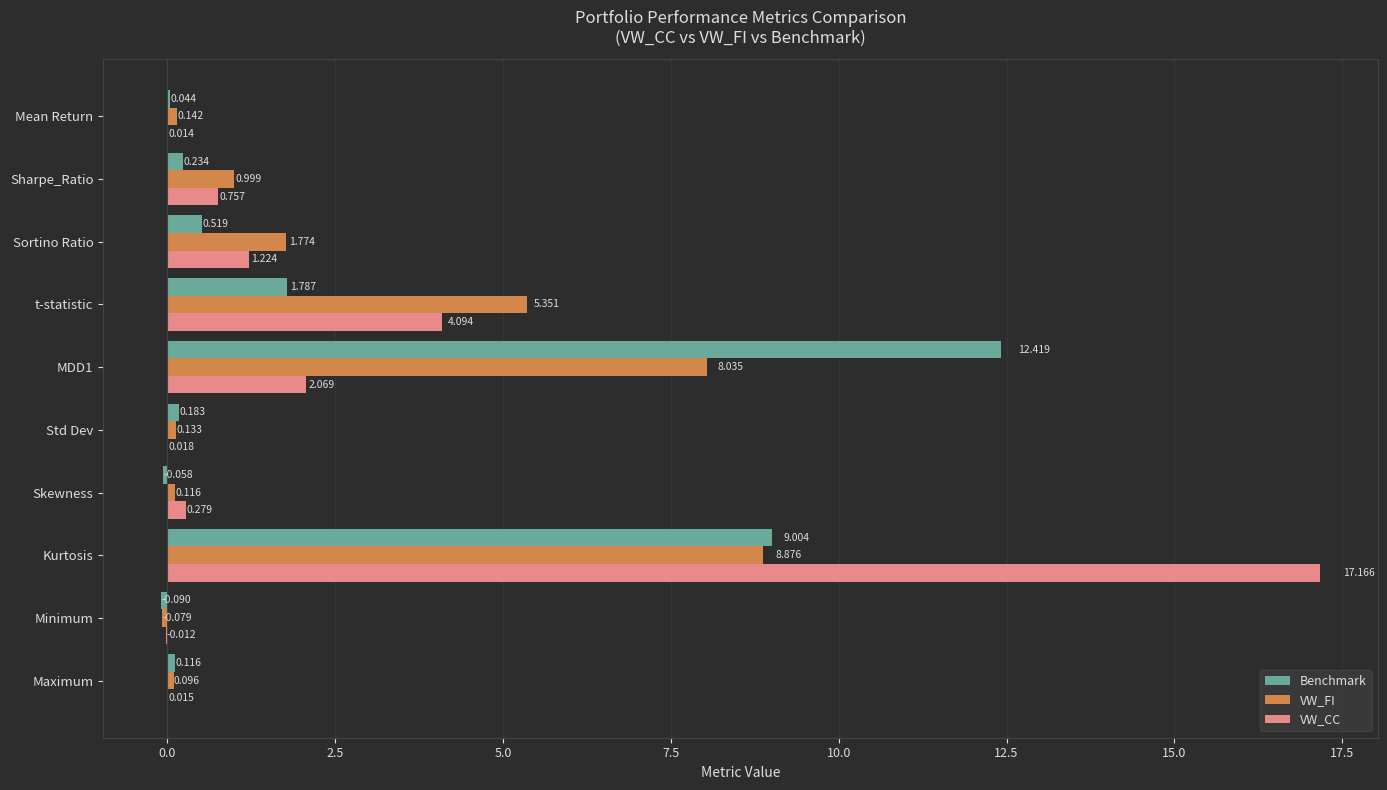

At which label does VW_CC reach its peak?

Kurtosis